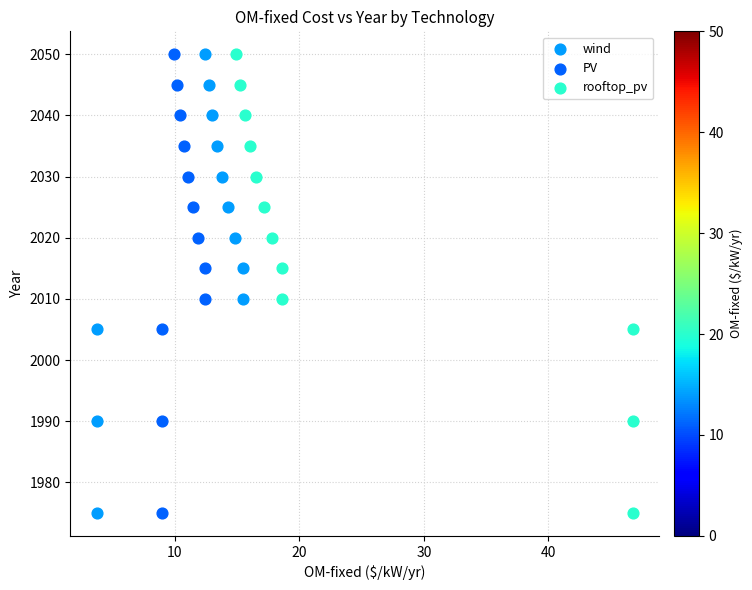

What are all the series names shown in the legend?

wind, PV, rooftop_pv